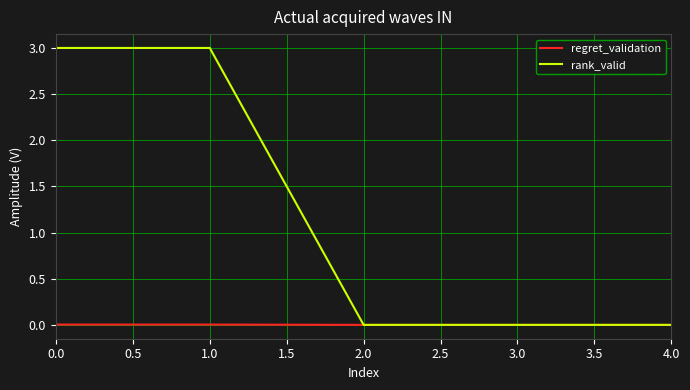

What value does the rank_valid series have at 0.0?

3.0